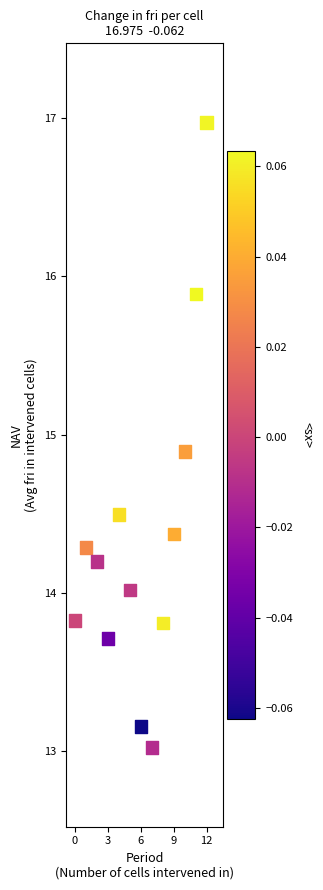

What is the range of Y values (max minus min)?

4.0